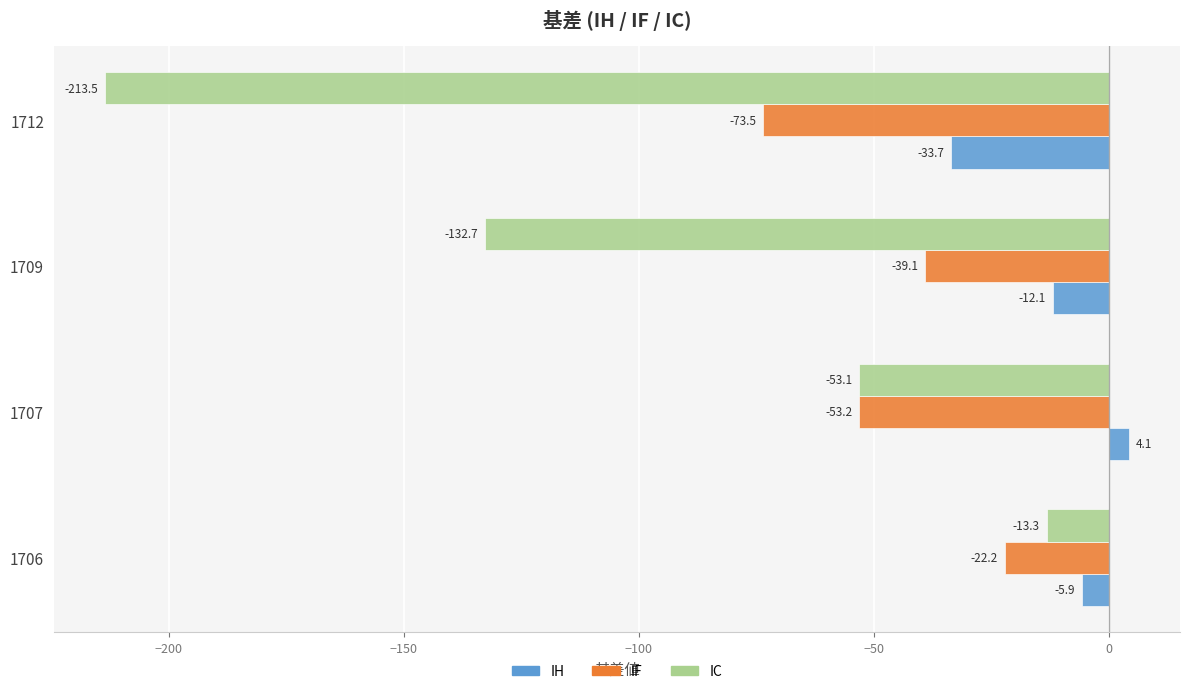

List the labels in order of IH value, largest first.

1707, 1706, 1709, 1712